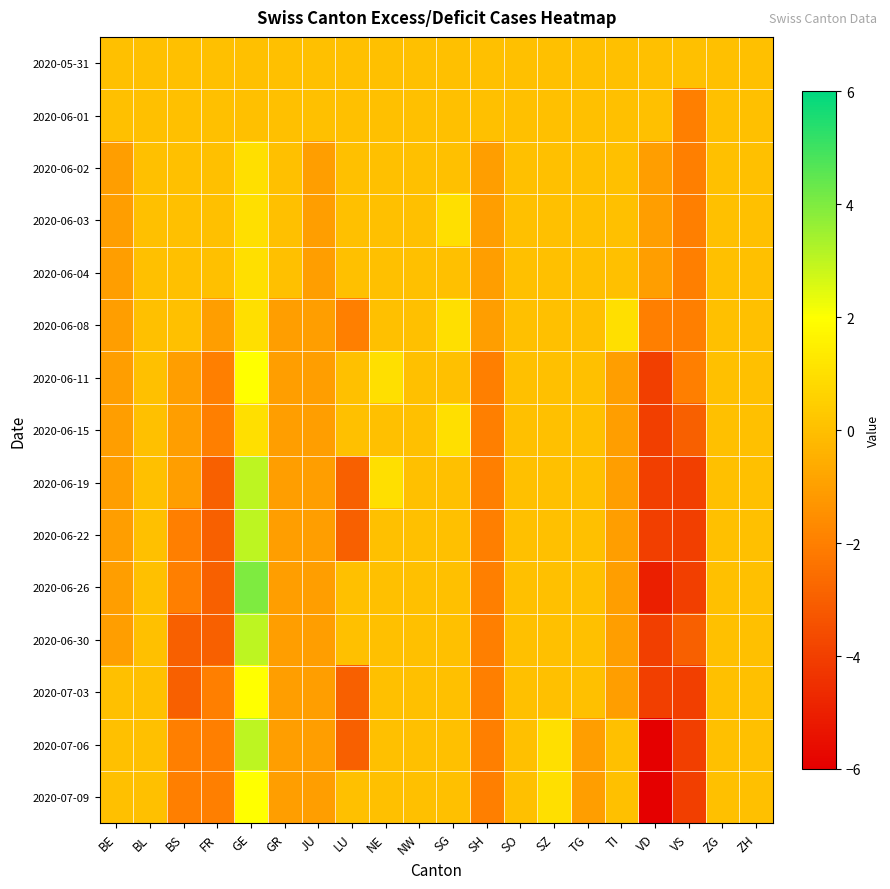

At which category is the sum across all series the highest?

GE